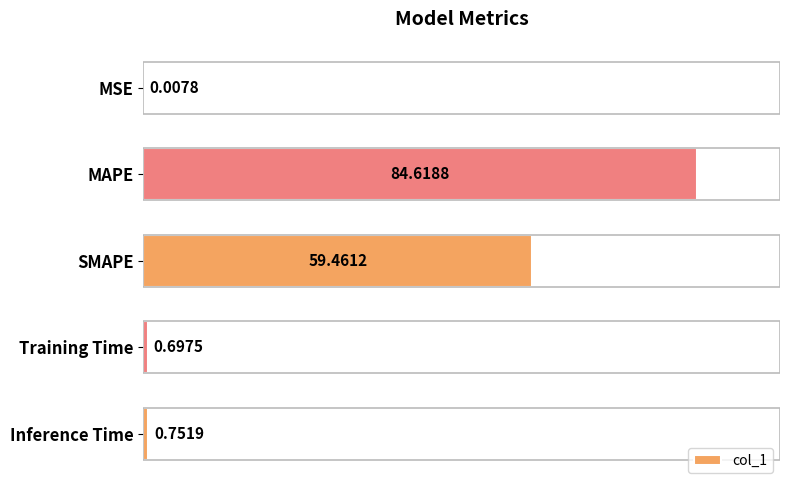

What is the sum of all values?

145.5